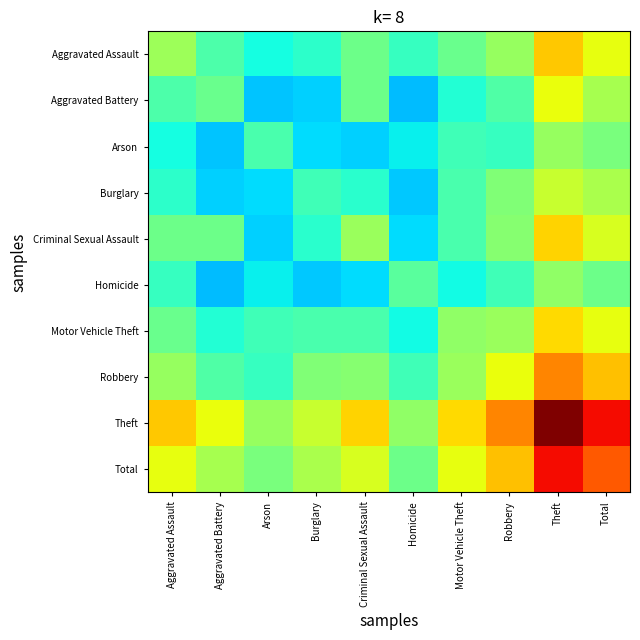

Rank the series at Criminal Sexual Assault from lowest to highest value.

Arson, Homicide, Burglary, Motor Vehicle Theft, Aggravated Battery, Aggravated Assault, Robbery, Criminal Sexual Assault, Total, Theft